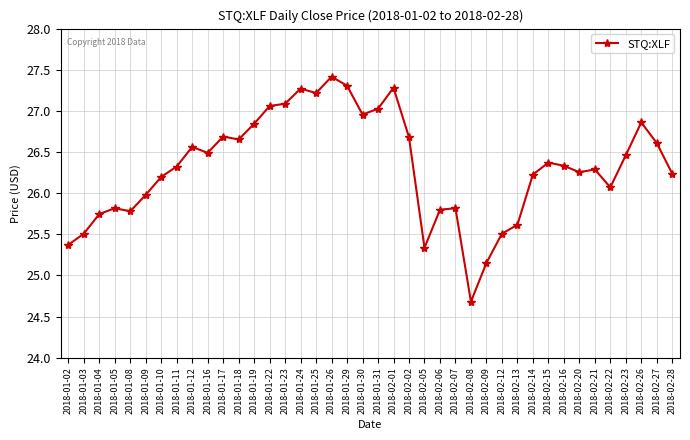

What is the change in value from 2018-01-19 to 2018-02-14?

-0.6